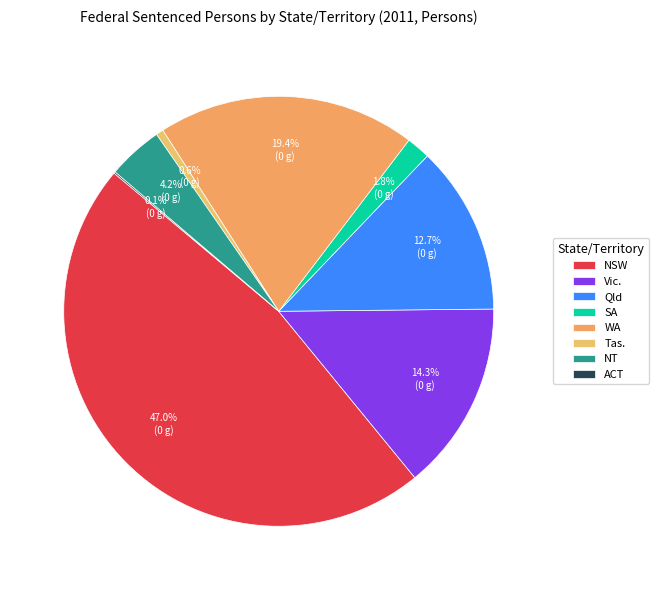

What percentage is the WA slice, to the nearest percent?

19%